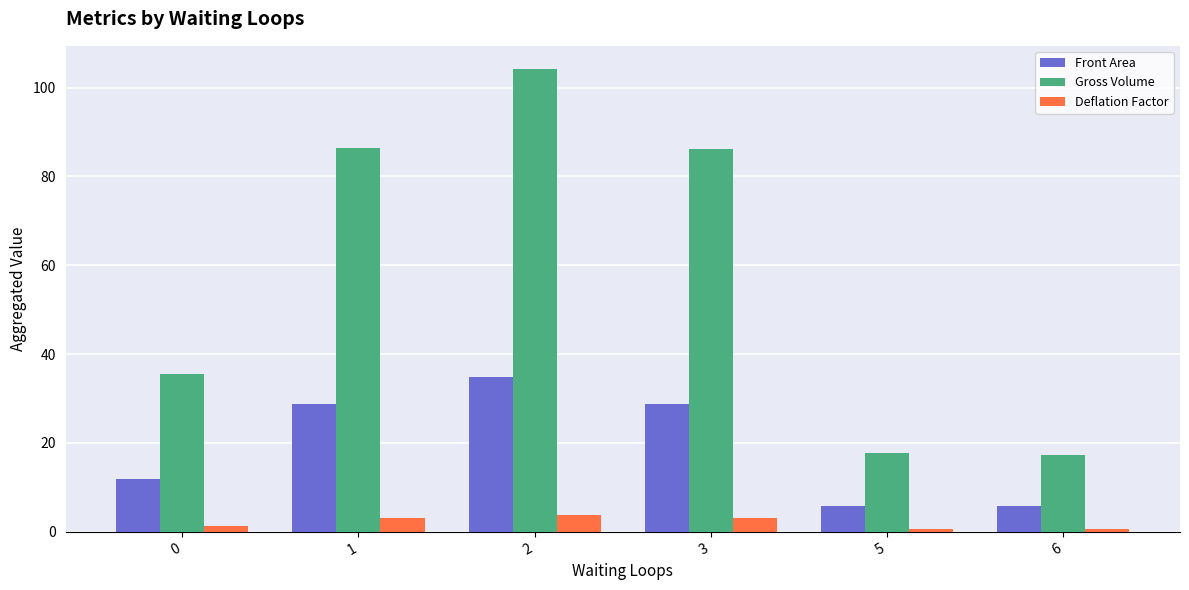

The Deflation Factor series shows 3.1 at 3. True or false?

True